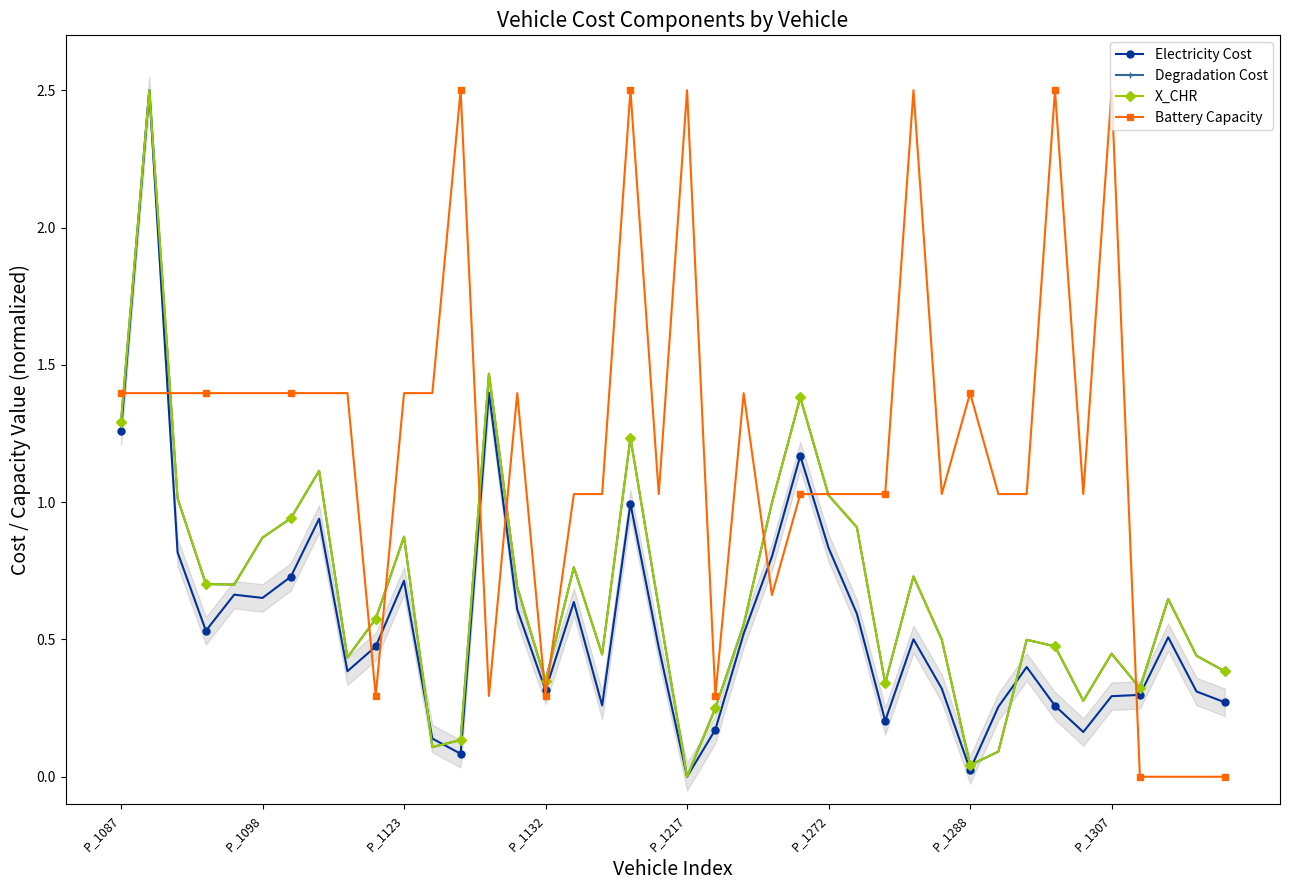

What is the difference between the maximum and minimum values in the Electricity Cost series?

2.5